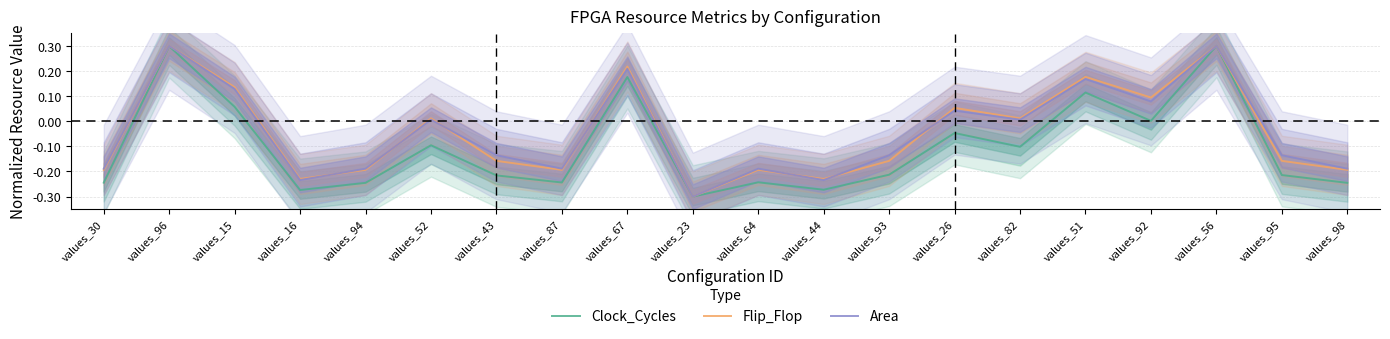

Reading left to right, extract all data points from this chart.

Clock_Cycles: -0.2	0.3	0.1	-0.3	-0.2	-0.1	-0.2	-0.2	0.2	-0.3	-0.2	-0.3	-0.2	-0.0	-0.1	0.1	0.0	0.3	-0.2	-0.2
Flip_Flop: -0.2	0.3	0.1	-0.2	-0.2	0.0	-0.2	-0.2	0.2	-0.3	-0.2	-0.2	-0.2	0.1	0.0	0.2	0.1	0.3	-0.2	-0.2
Area: -0.2	0.3	0.1	-0.2	-0.2	0.0	-0.1	-0.2	0.2	-0.3	-0.2	-0.2	-0.1	0.0	0.0	0.2	0.1	0.3	-0.1	-0.2